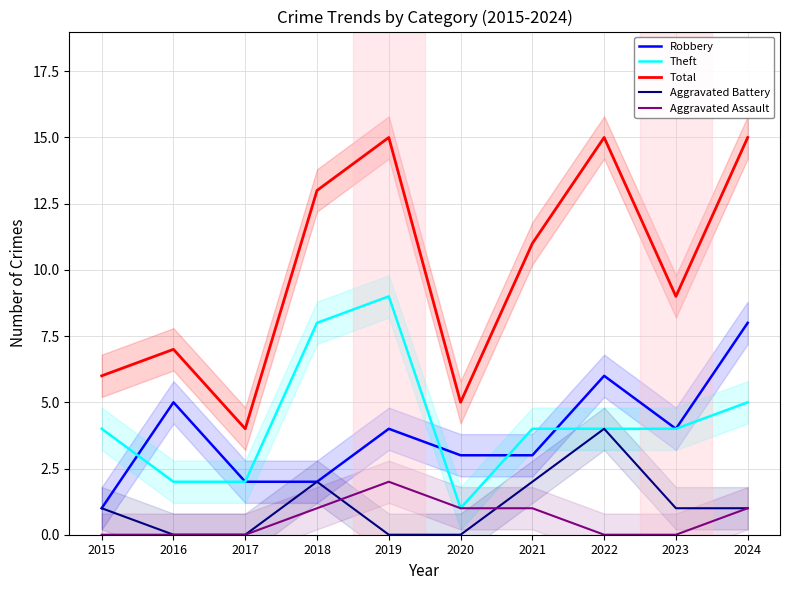

True or false: Total has a value of 3 at 2023.

False